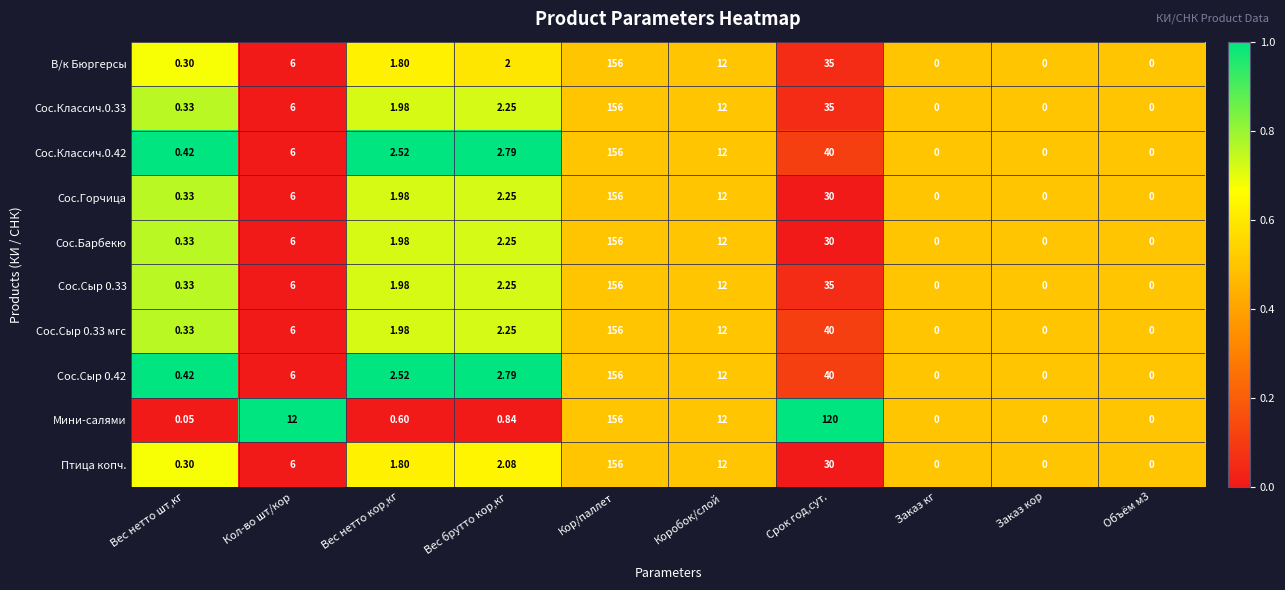

Where does the Сос.Сыр 0.42 series first go above 2?

Кол-во шт/кор